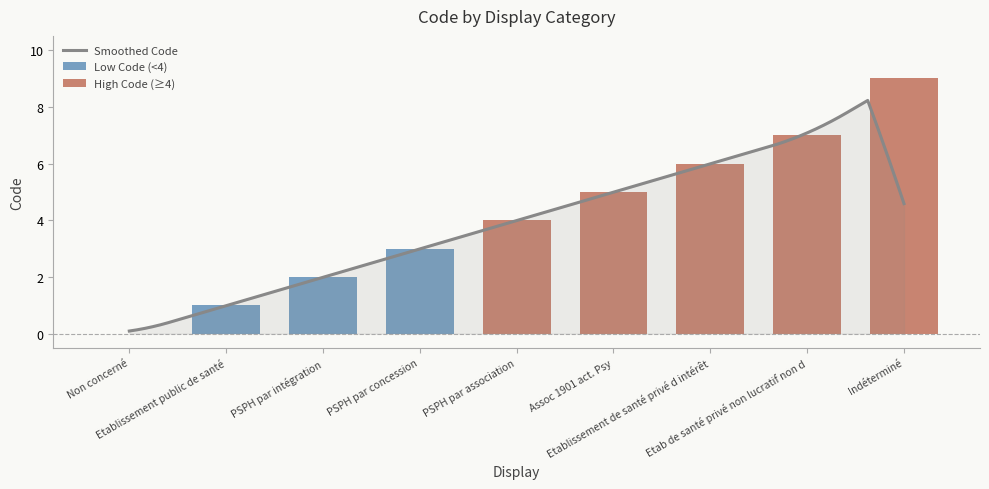

What is the change in value from Non concerné to PSPH par intégration?

+2